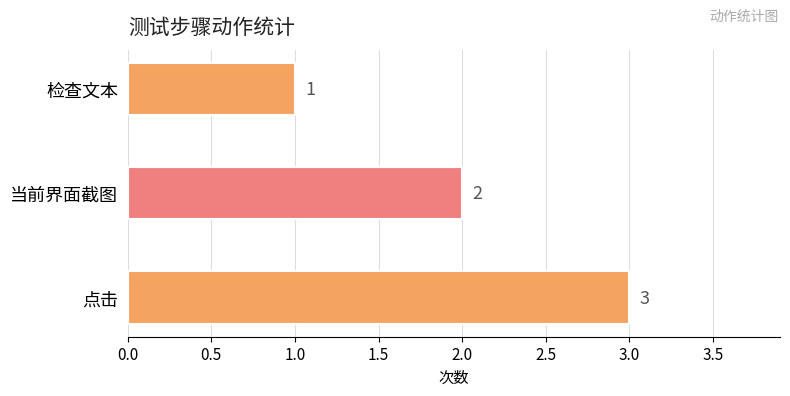

What is the sum of the values at 检查文本 and 当前界面截图?

3